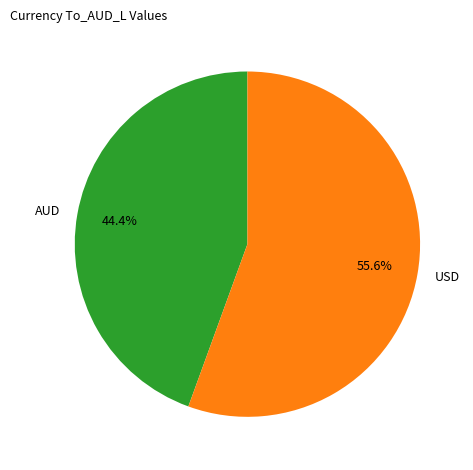

To the nearest percent, what is the combined percentage of USD and AUD?

100%